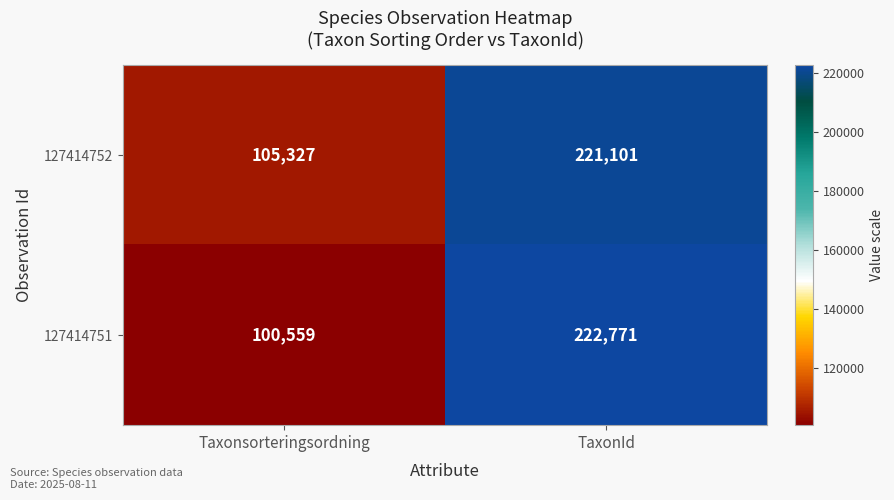

Which category has the lowest value across all series?

Taxonsorteringsordning